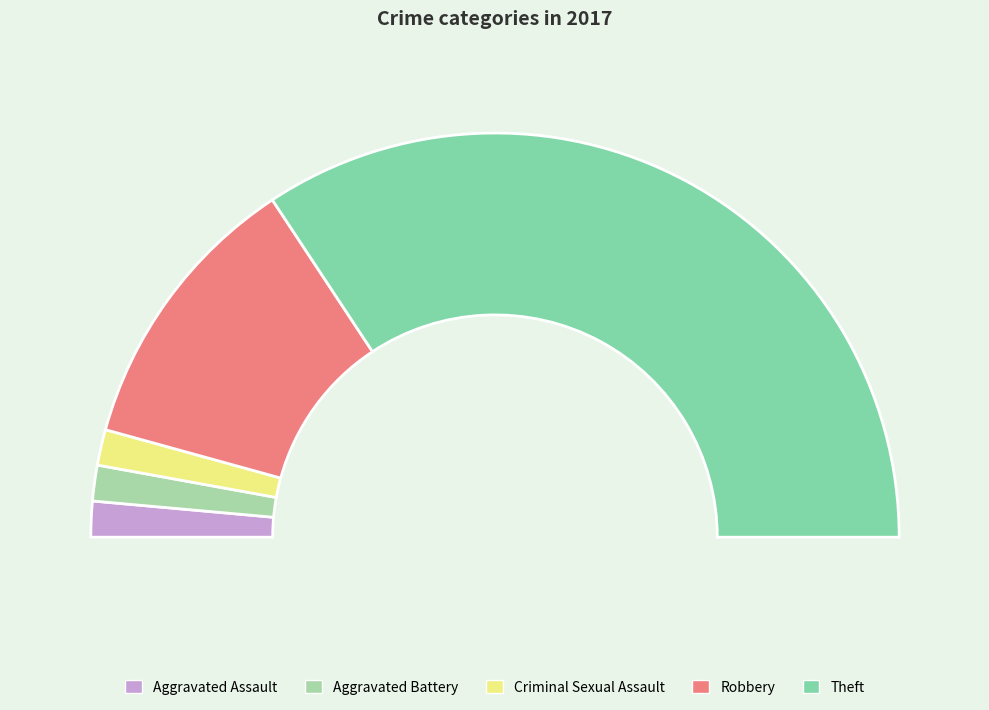

Is the sum of Robbery and Theft greater than half?

Yes